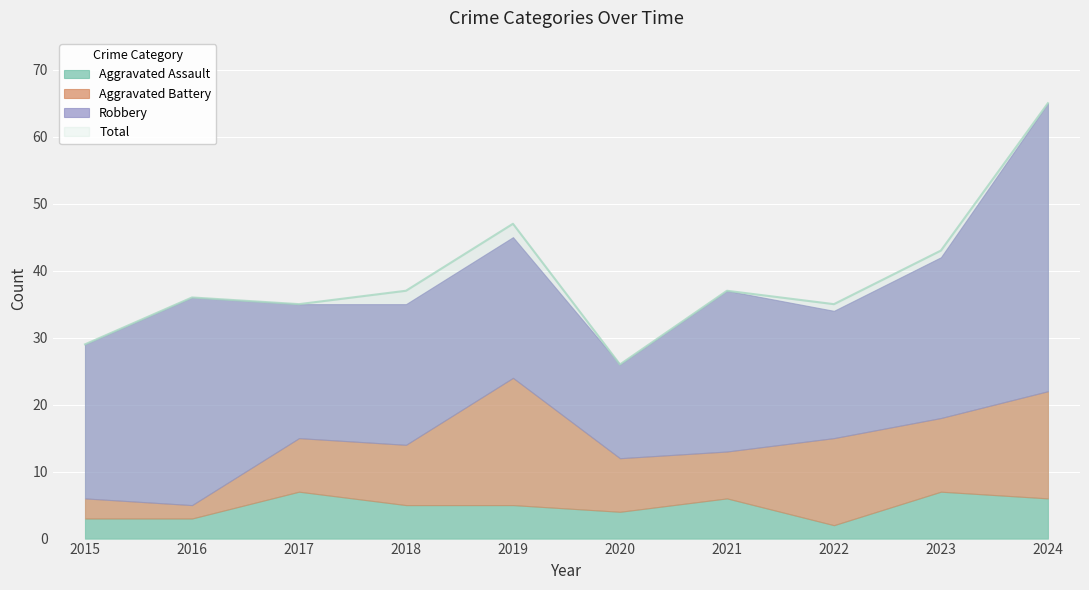

What is the highest value of the Robbery series?

43